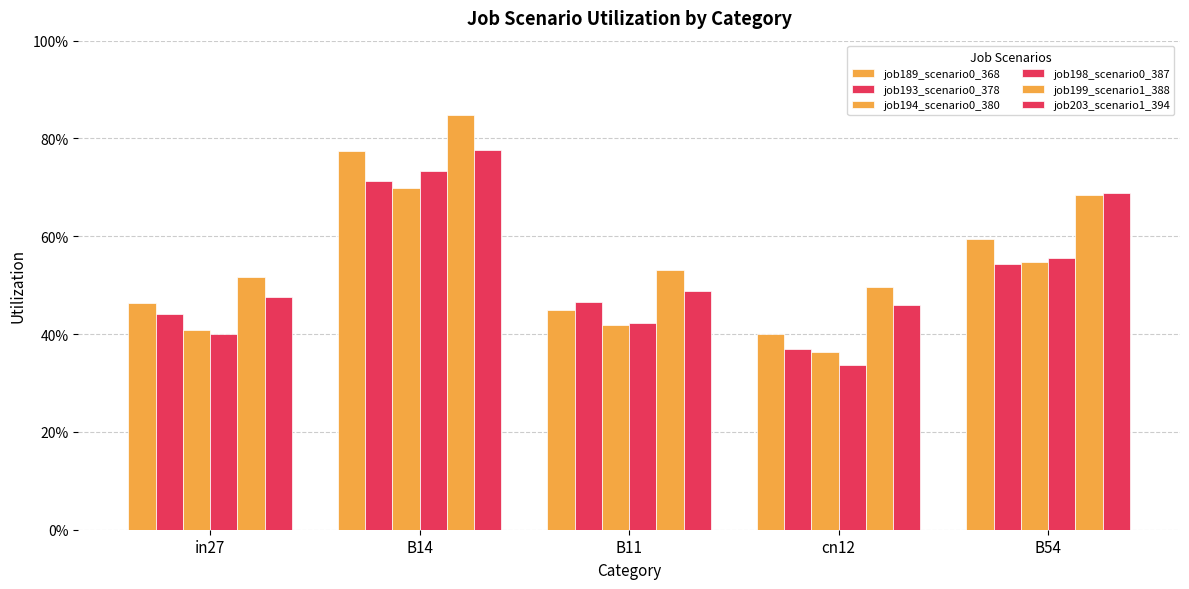

Which series has the largest total across all categories?

job199_scenario1_388